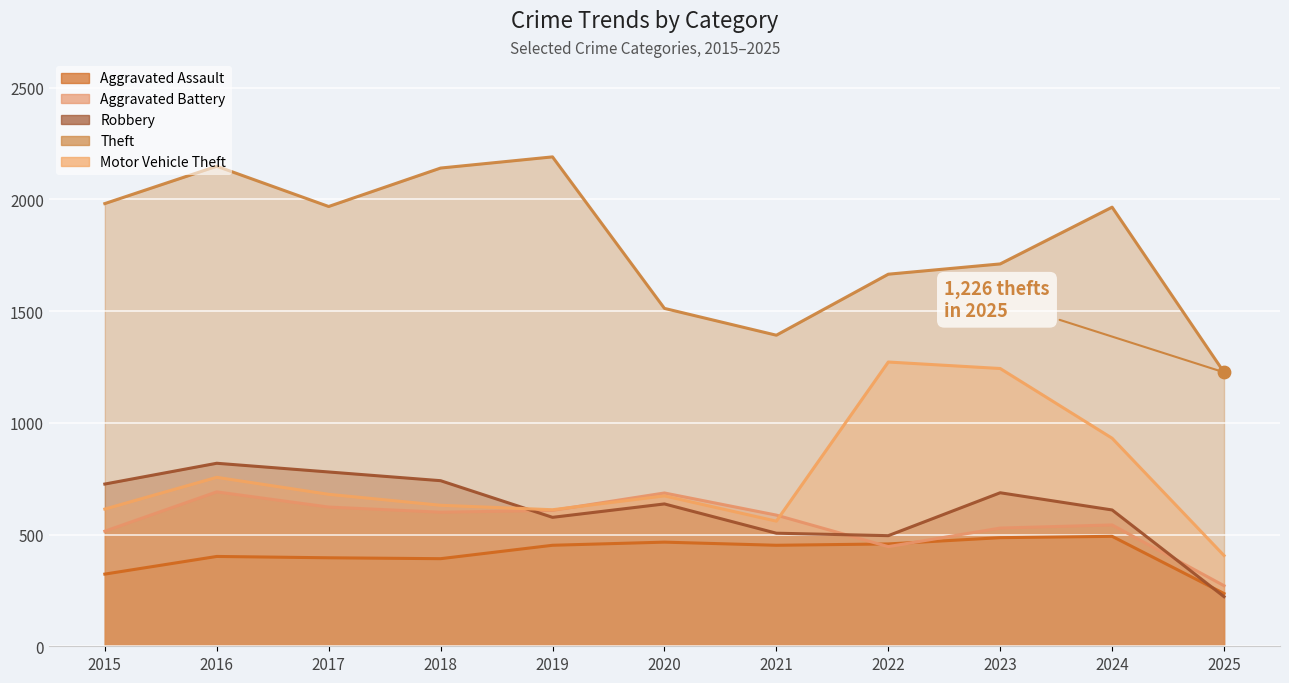

Which series has the largest total across all categories?

Theft